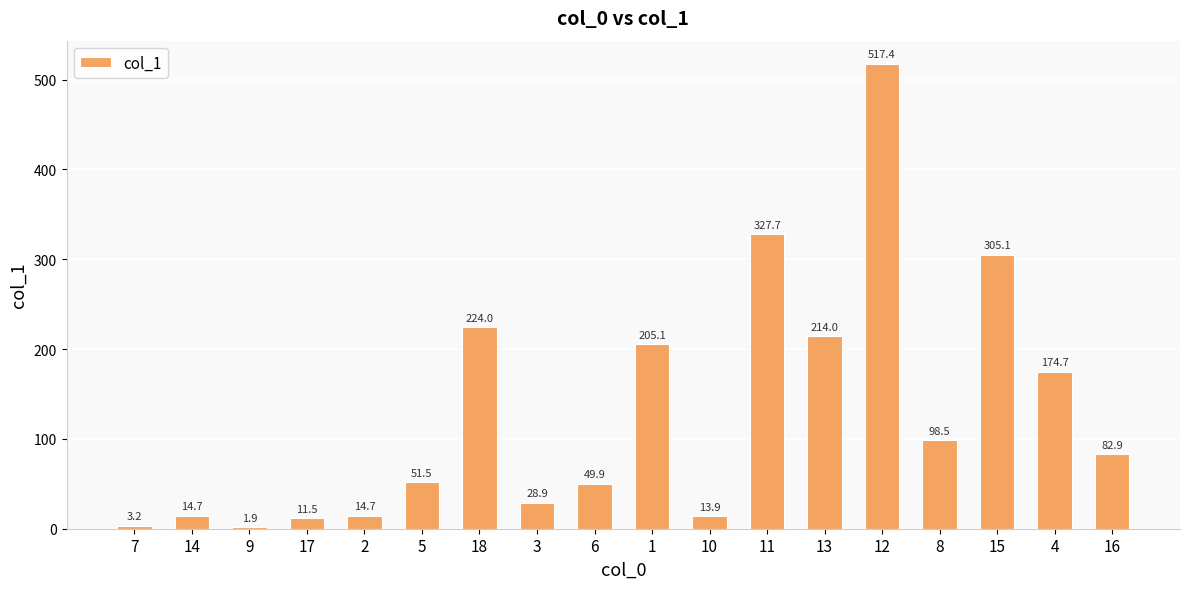

Approximately how many times larger is the value at 2 compared to 17?

1.3